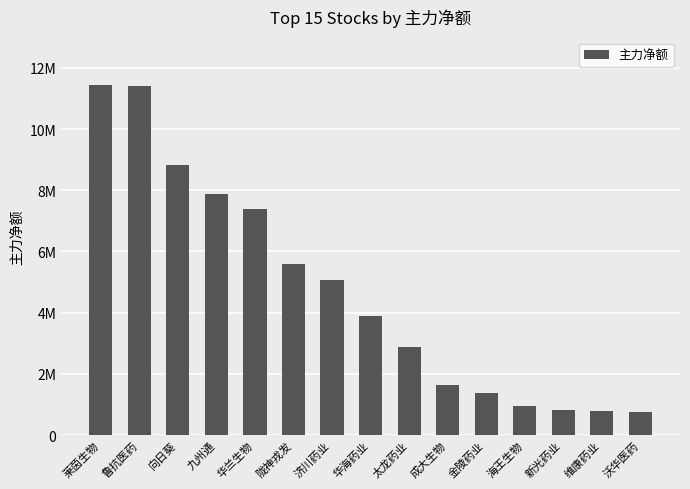

The chart shows a value of 1131077 at 新光药业. True or false?

False